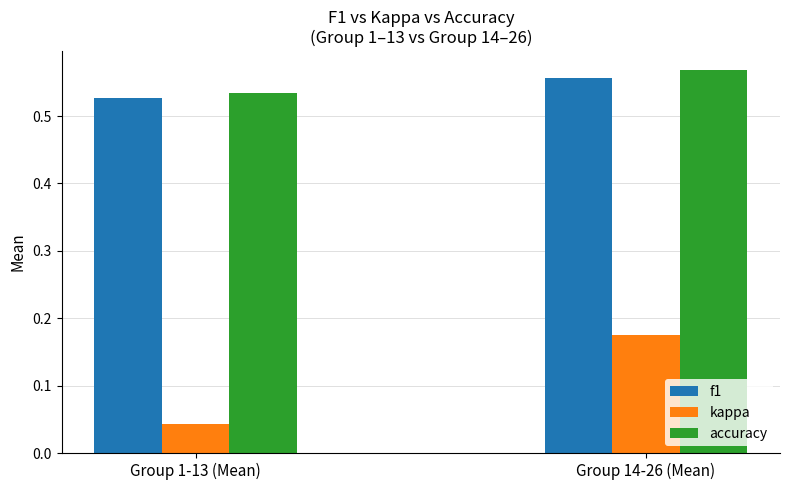

At which category does the chart reach its minimum across all series?

Group 1-13 (Mean)